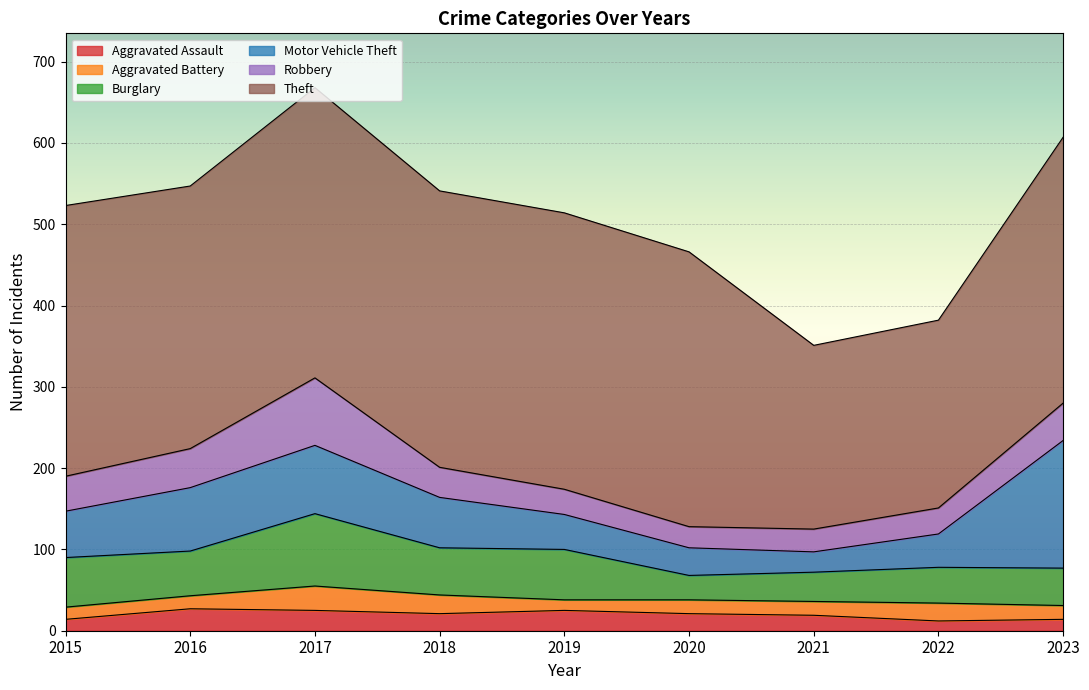

What are all the series names shown in the legend?

Aggravated Assault, Aggravated Battery, Burglary, Motor Vehicle Theft, Robbery, Theft